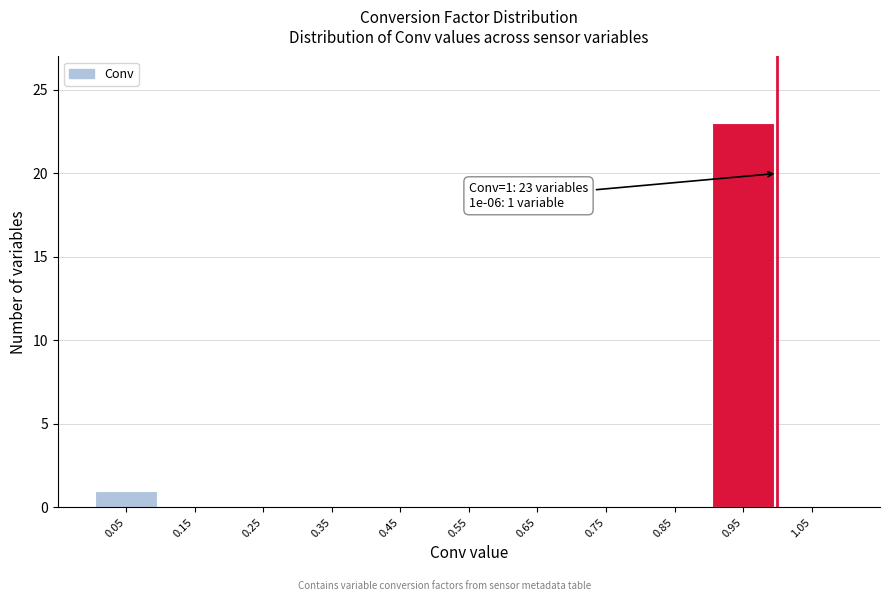

Reading left to right, what are all the values shown in this chart?

0.05=1	0.15=0	0.25=0	0.35=0	0.45=0	0.55=0	0.65=0	0.75=0	0.85=0	0.95=23	1.05=0